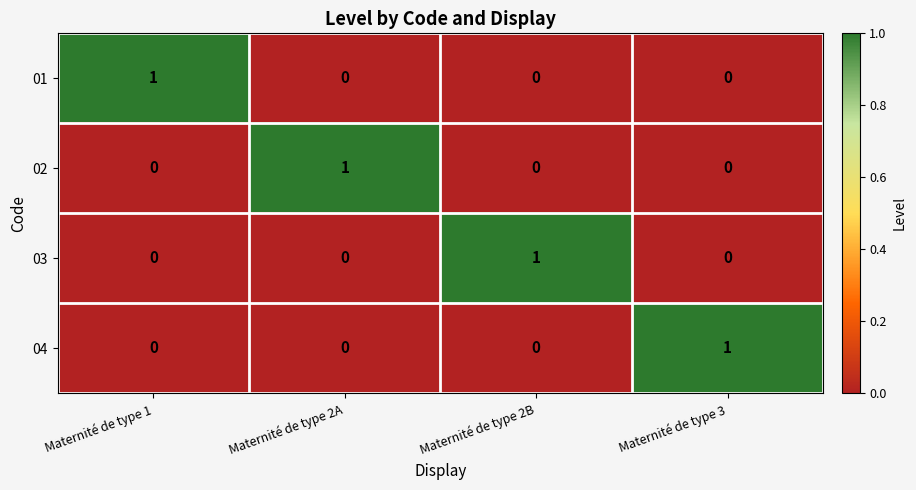

What is the total value across all series at Maternité de type 2B?

1